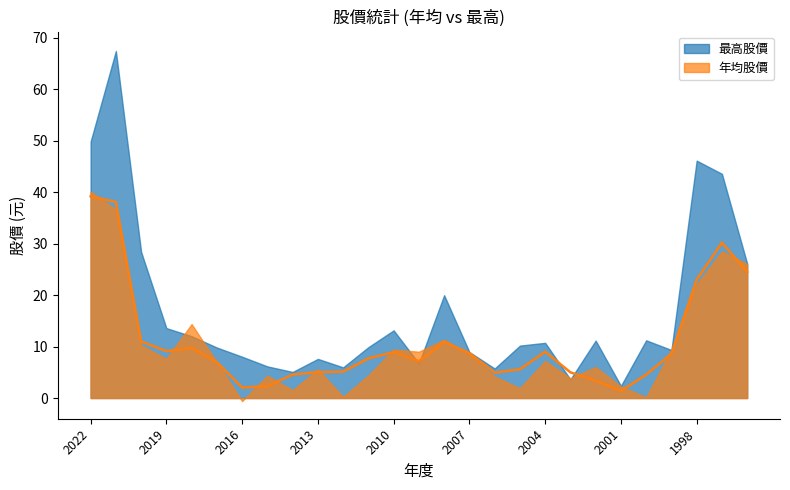

Where does the 年均股價 series first go above 7?

2022